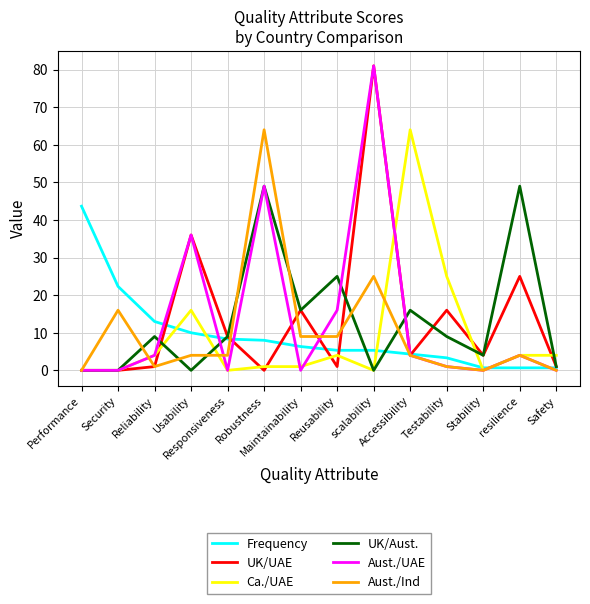

At which label is Ca./UAE closest to 32?

Testability